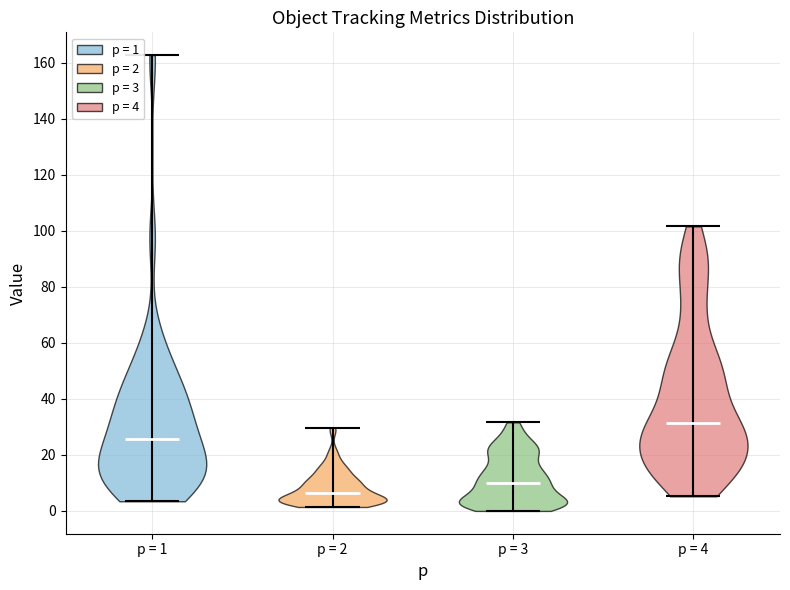

Reading left to right, read every violin against the y-axis: where its median line is, and the lowest and highest points it reaches. The values are not printed on the chart, so give them approximately, as read against the axis.

p = 1: median line 26, lowest point 4, highest point 162
p = 2: median line 6, lowest point 2, highest point 30
p = 3: median line 10, lowest point 0, highest point 32
p = 4: median line 32, lowest point 6, highest point 102